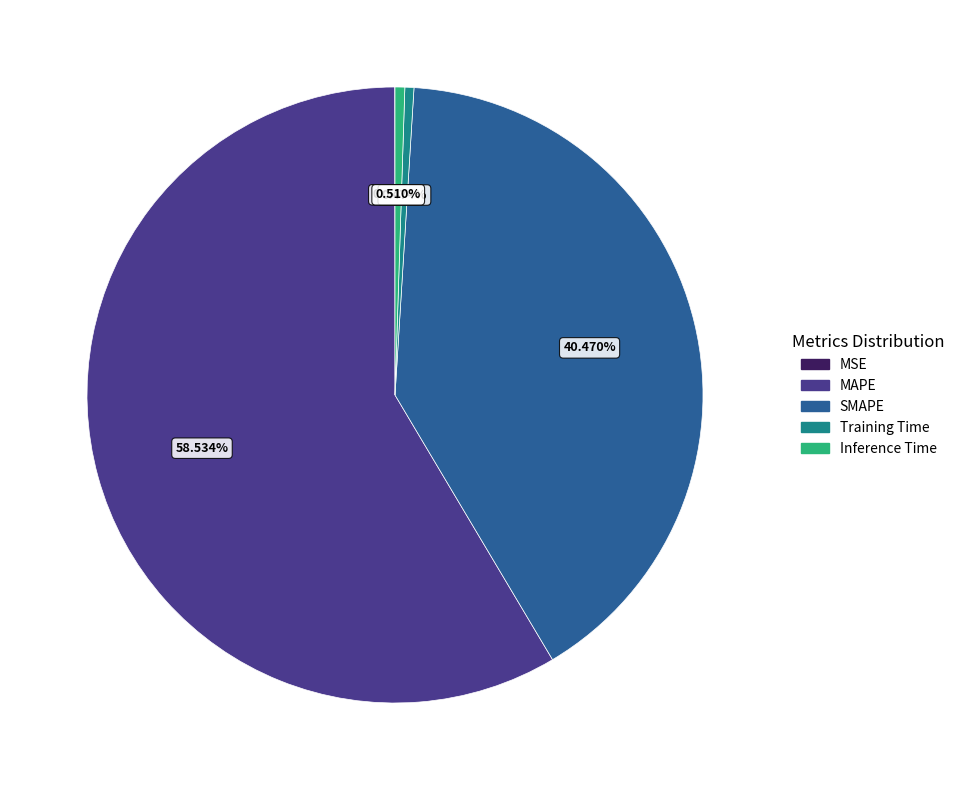

Which category accounts for the majority?

MAPE